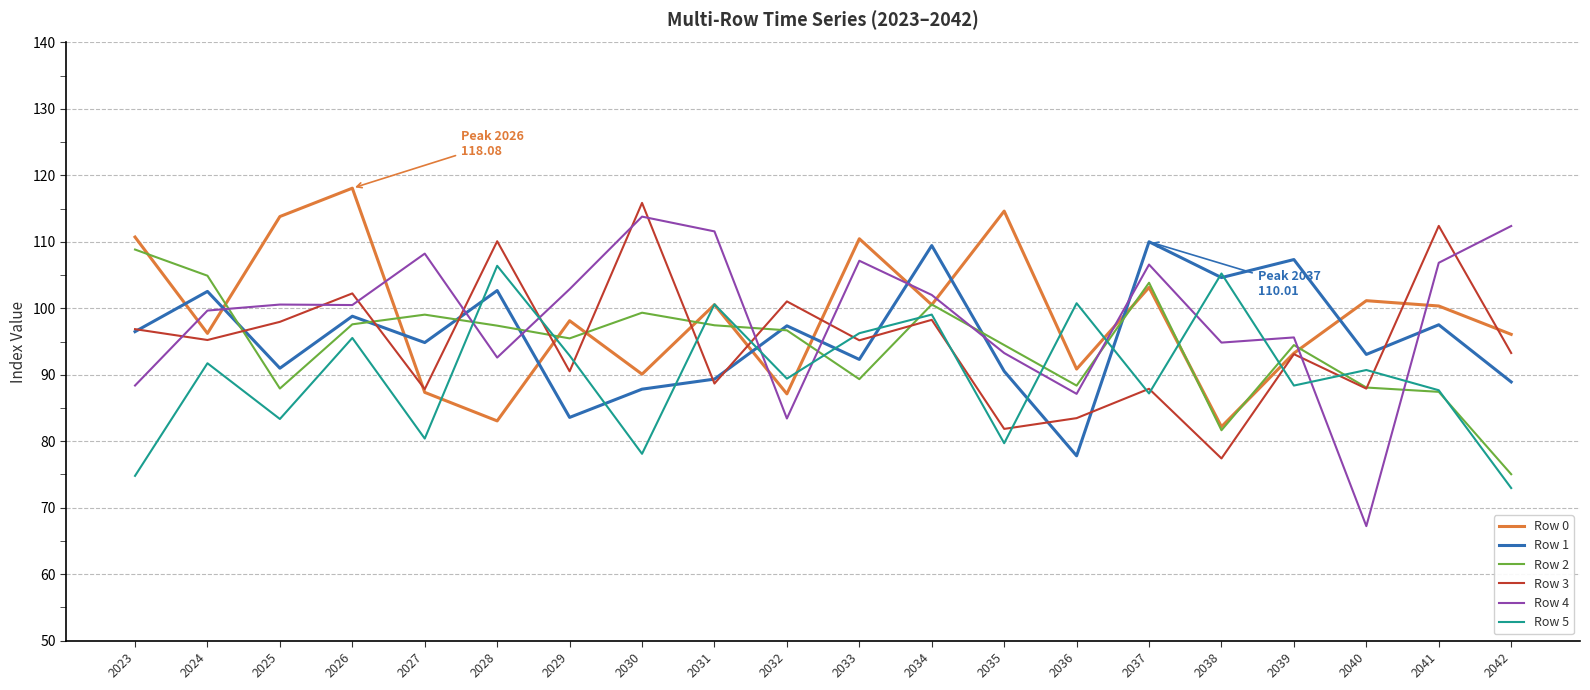

How many values in the Row 1 series are below 96?

10